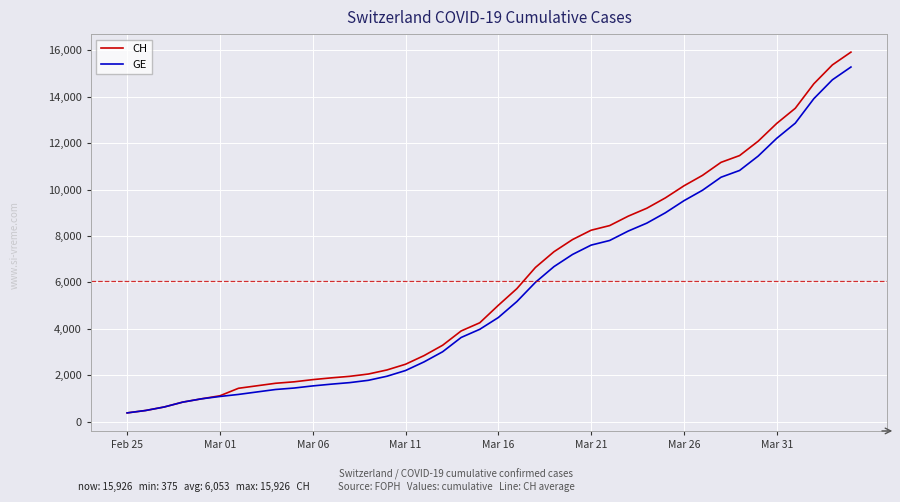

Which series has the widest spread of values?

CH